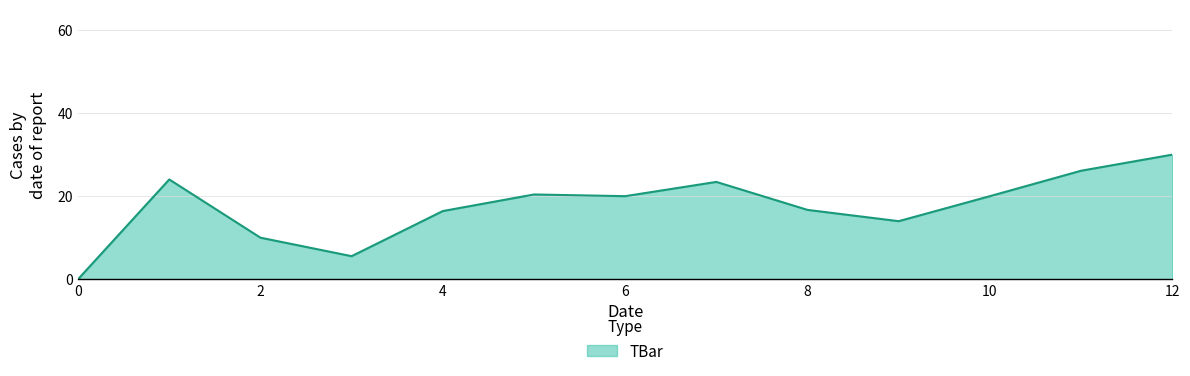

How many values are below 20?

6